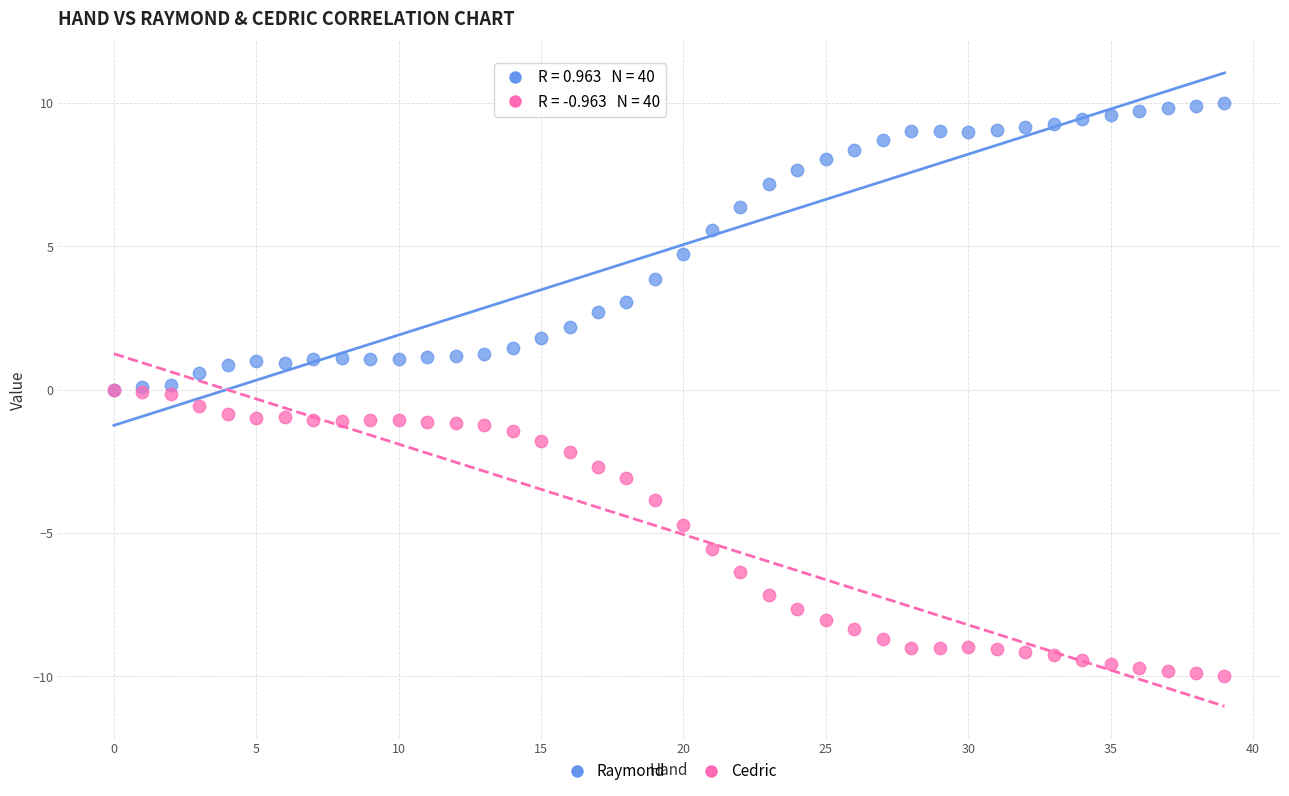

What are all the series names shown in the legend?

Raymond, Cedric